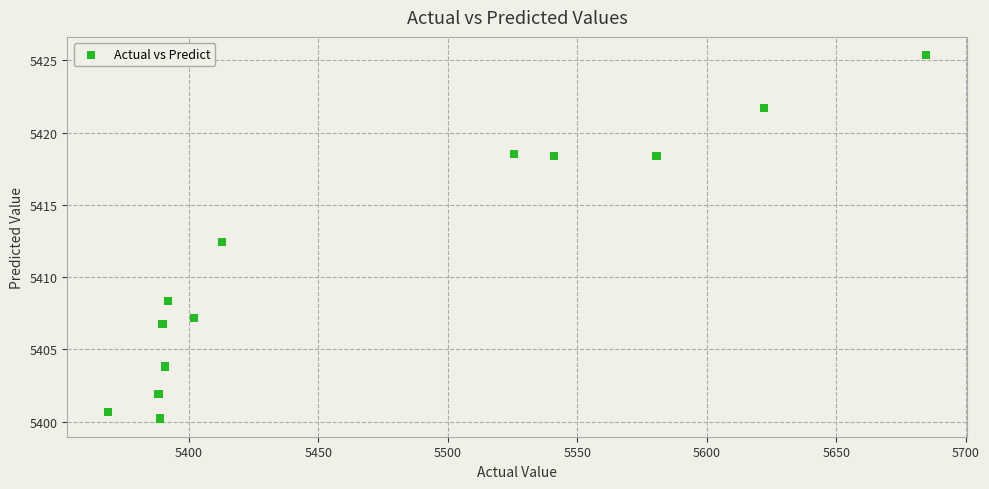

What is the range of Y values (max minus min)?

25.2